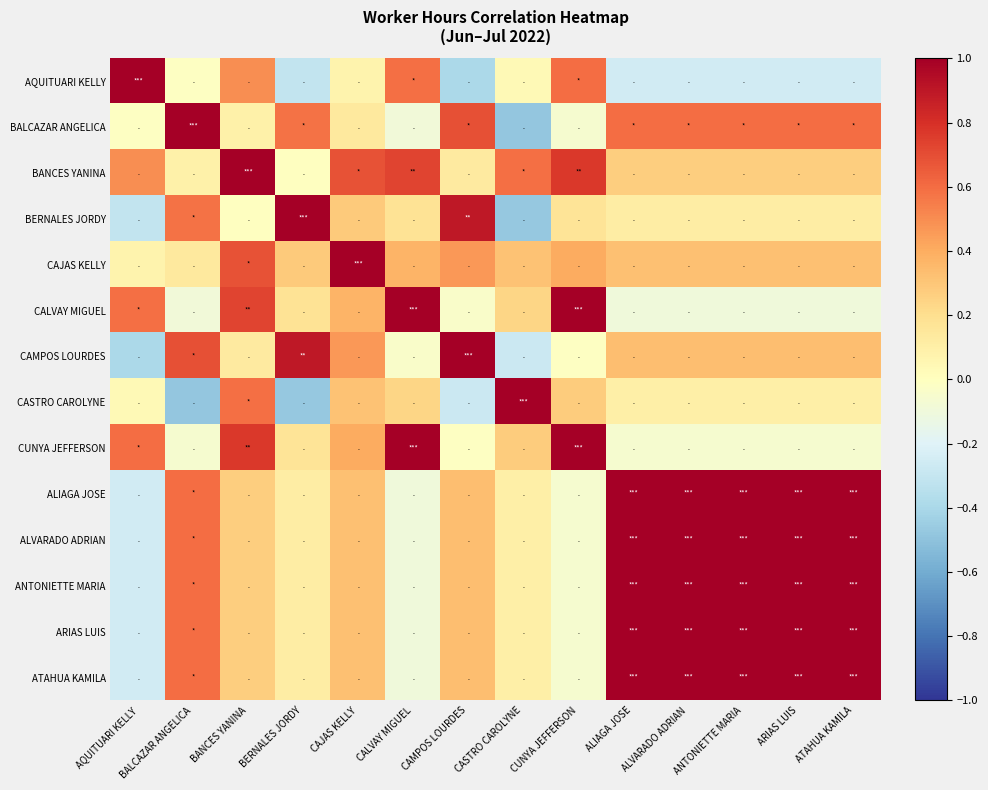

What is the difference between the highest and lowest values at CAMPOS LOURDES?

1.4